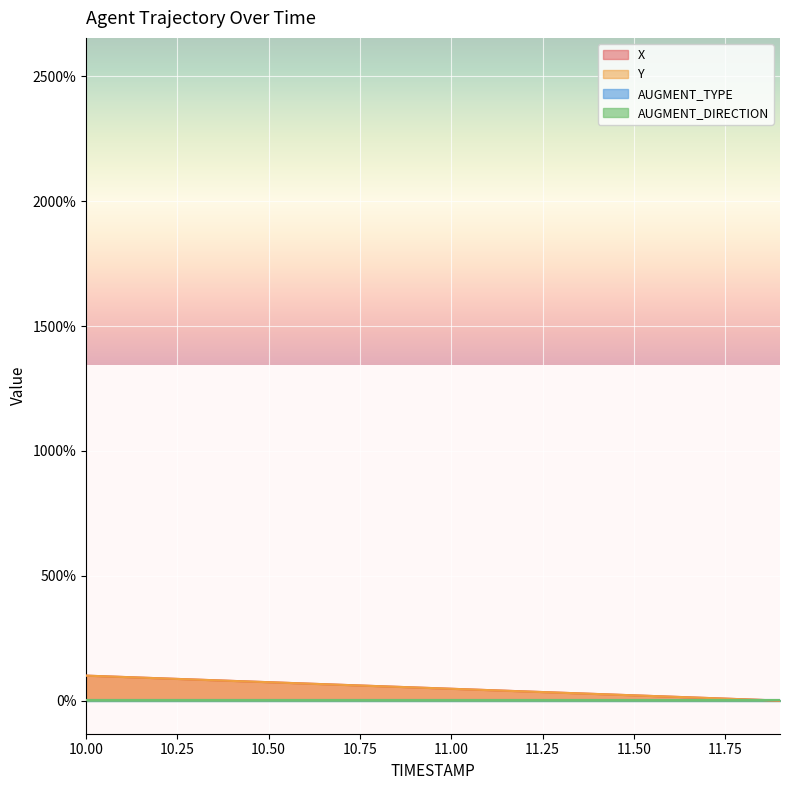

At how many categories does at least one series exceed 87?

3